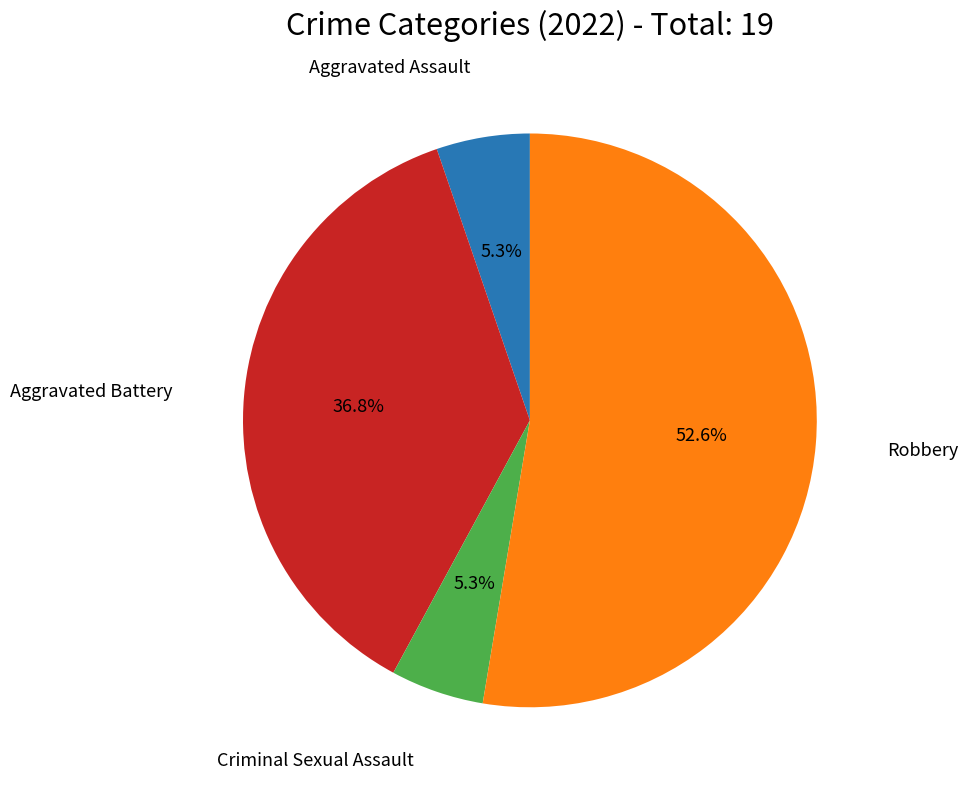

How many segments does this pie chart have?

4